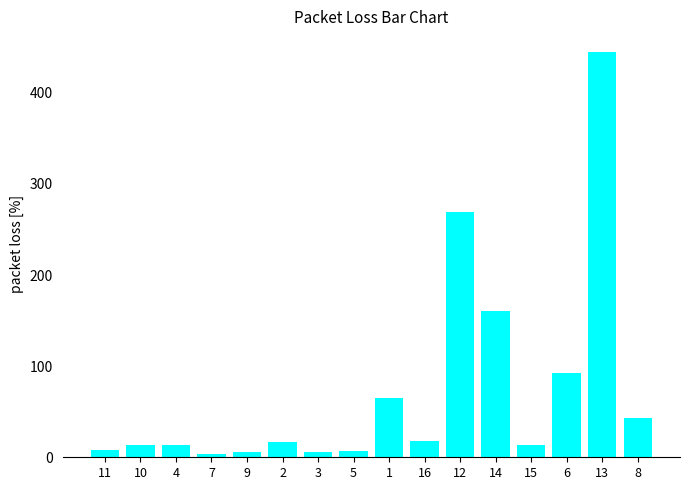

What is the average value?

73.8